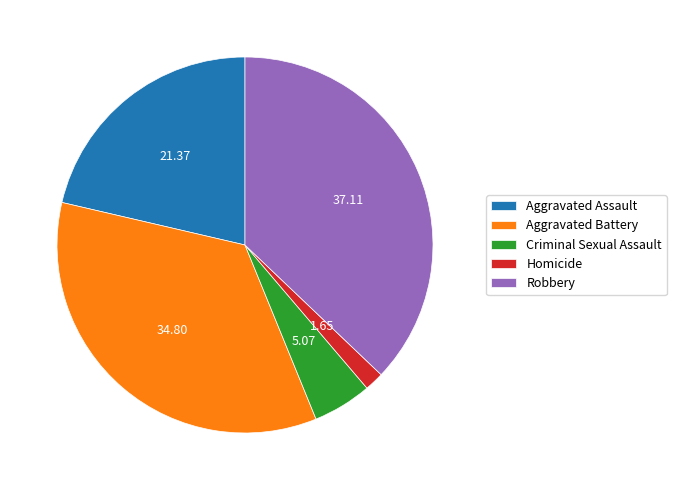

Rank the categories by value from highest to lowest.

Robbery, Aggravated Battery, Aggravated Assault, Criminal Sexual Assault, Homicide